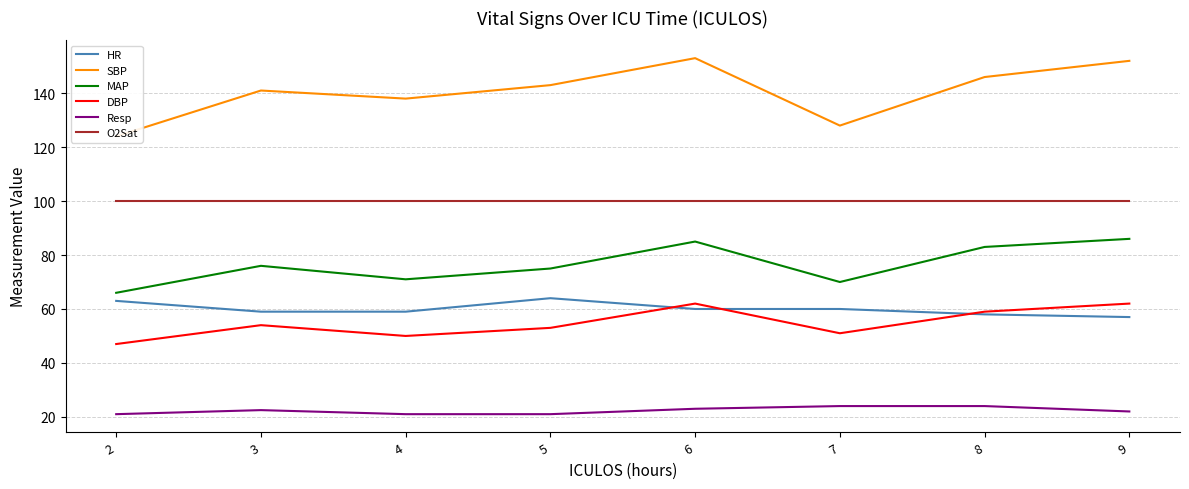

Reading left to right, transcribe all the data shown in this chart.

HR: 2=63.0	3=59.0	4=59.0	5=64.0	6=60.0	7=60.0	8=58.0	9=57.0
SBP: 2=124.0	3=141.0	4=138.0	5=143.0	6=153.0	7=128.0	8=146.0	9=152.0
MAP: 2=66.0	3=76.0	4=71.0	5=75.0	6=85.0	7=70.0	8=83.0	9=86.0
DBP: 2=47.0	3=54.0	4=50.0	5=53.0	6=62.0	7=51.0	8=59.0	9=62.0
Resp: 2=21.0	3=22.5	4=21.0	5=21.0	6=23.0	7=24.0	8=24.0	9=22.0
O2Sat: 2=100.0	3=100.0	4=100.0	5=100.0	6=100.0	7=100.0	8=100.0	9=100.0